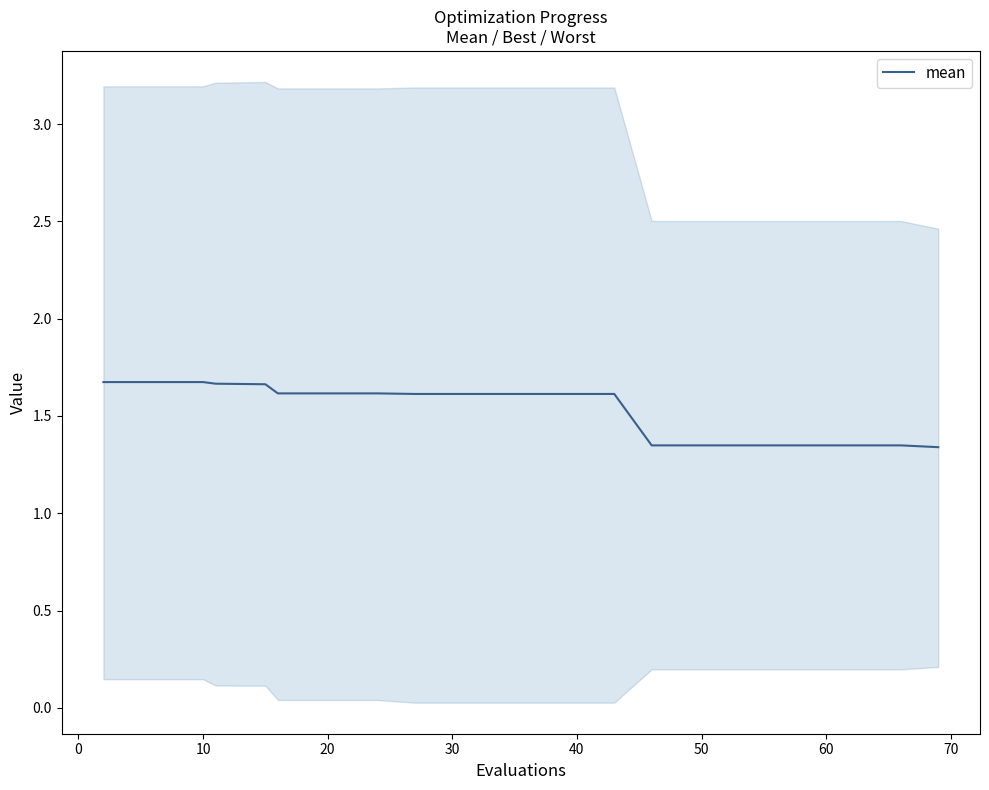

What is the approximate value at 15?

1.3